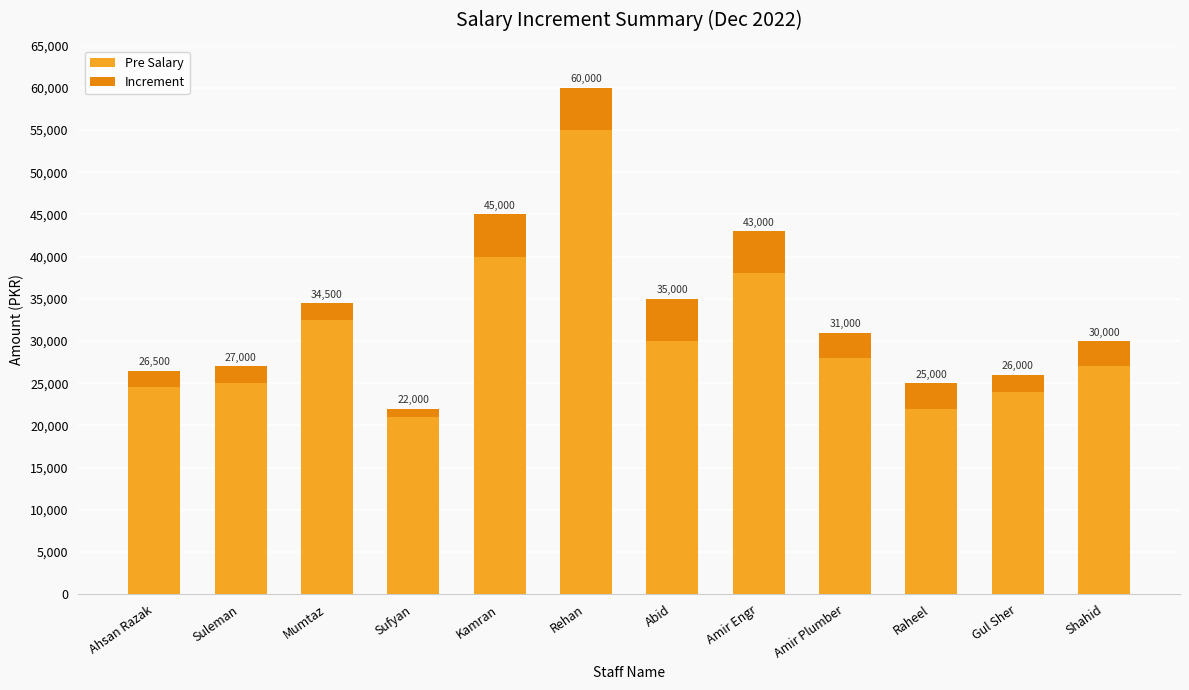

Is it true that Increment equals 2000 at Gul Sher?

True